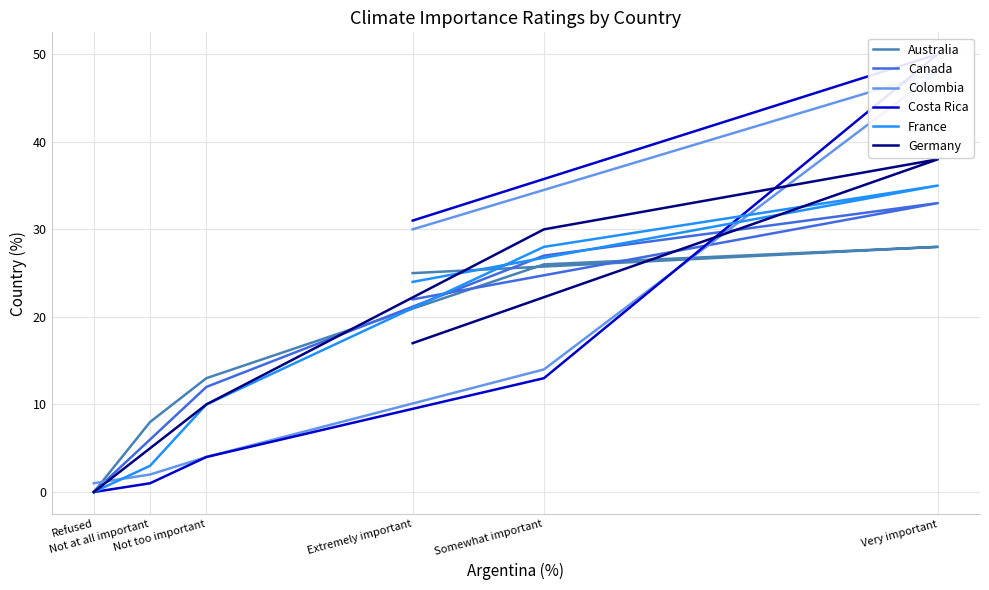

At which label is France closest to 17?

Extremely important